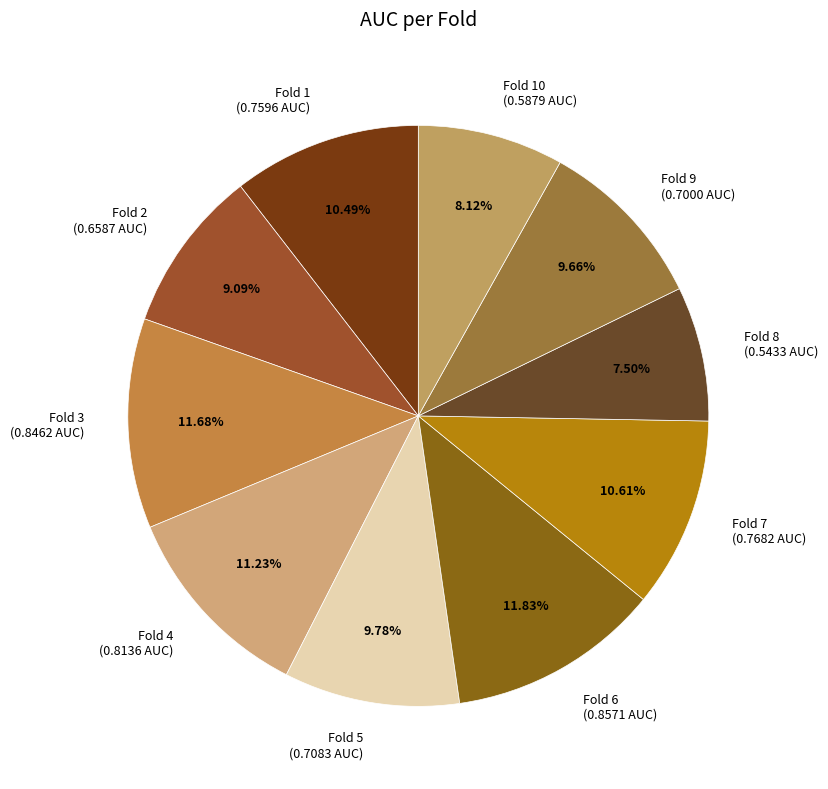

Is there any slice that represents more than half of the pie?

No